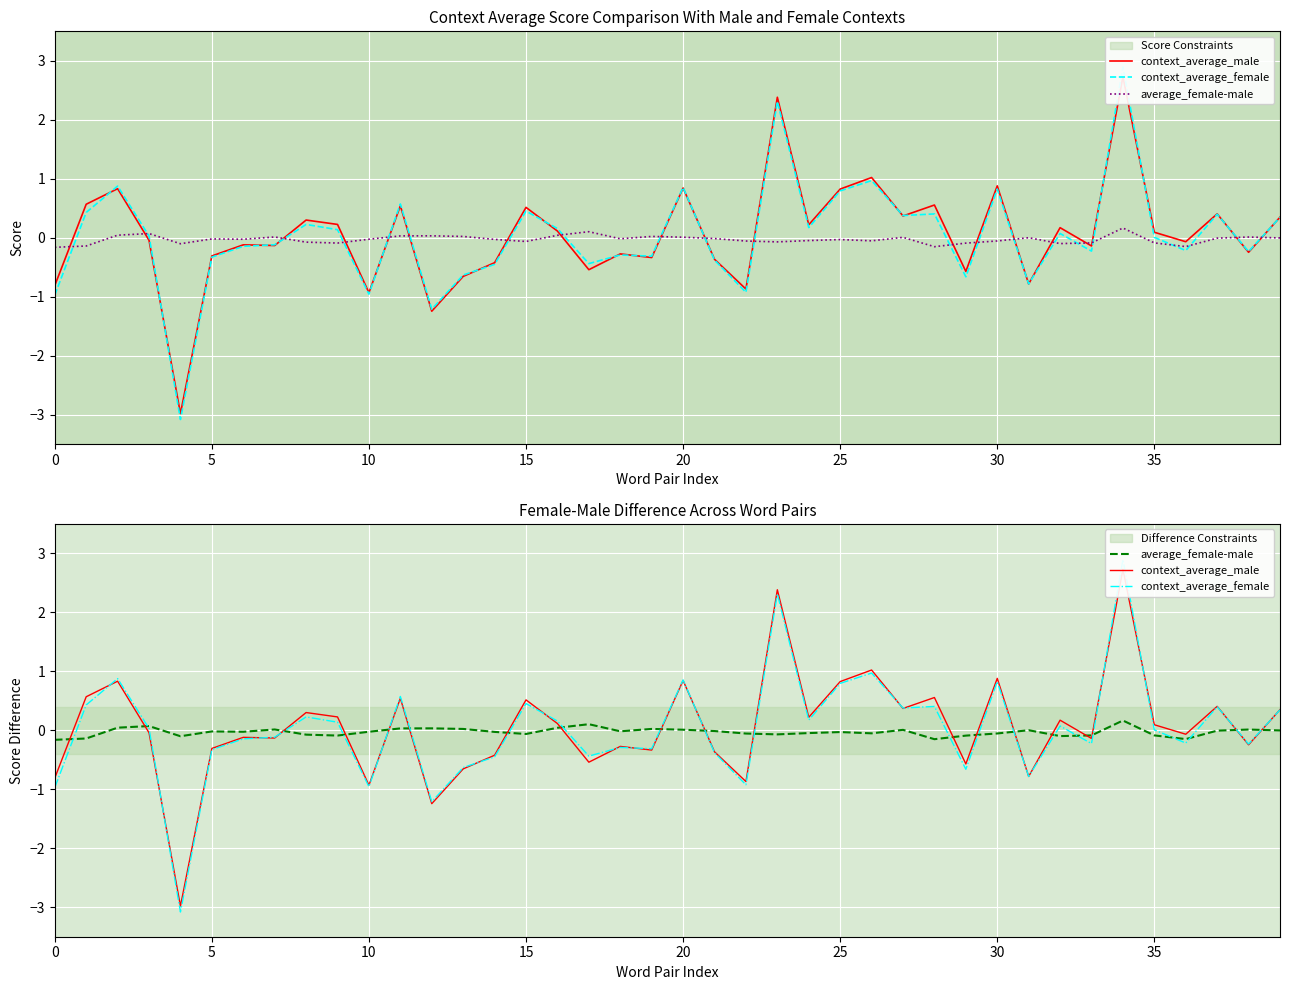

At which label is context_average_female closest to 0?

35